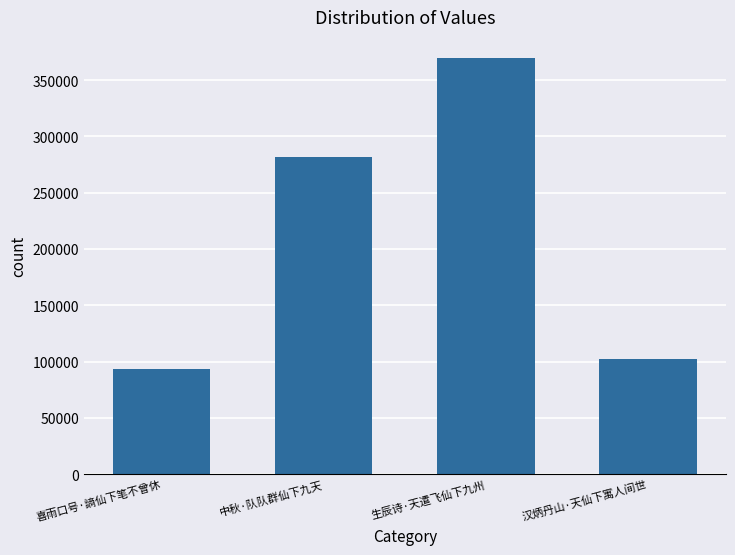

Where is the data nearest to the value 231528?

中秋·队队群仙下九天